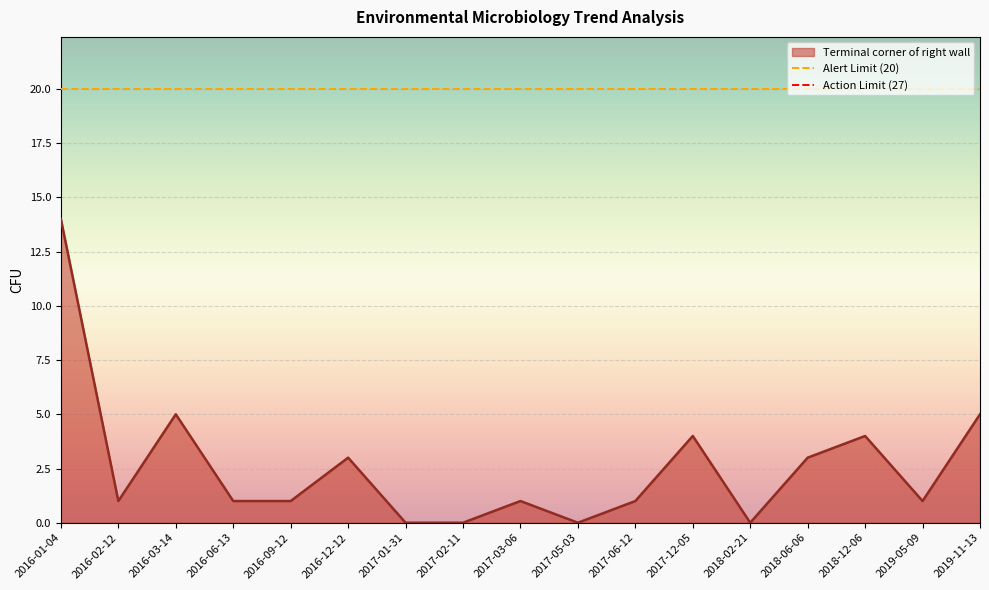

True or false: Terminal corner of right wall has a value of 1 at 2019-05-09.

True